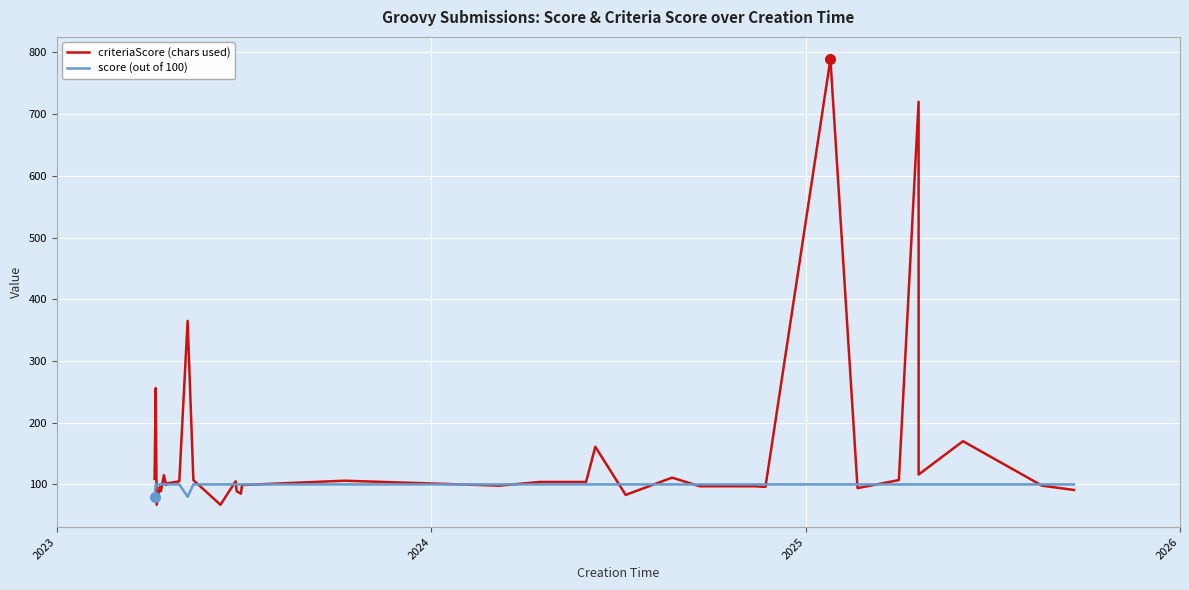

List the series in order of their peak value, lowest first.

score (out of 100), criteriaScore (chars used)